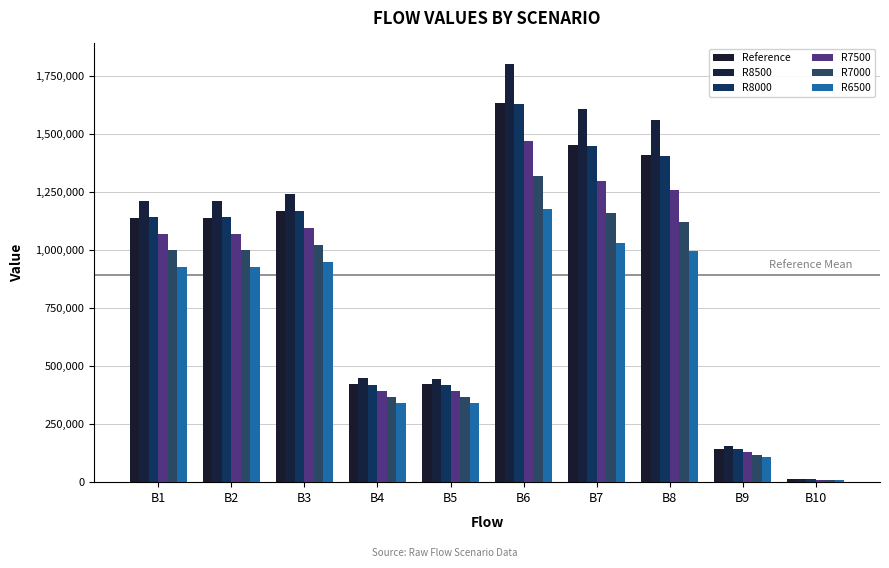

Is it true that R6500 equals 341641.6 at B4?

True